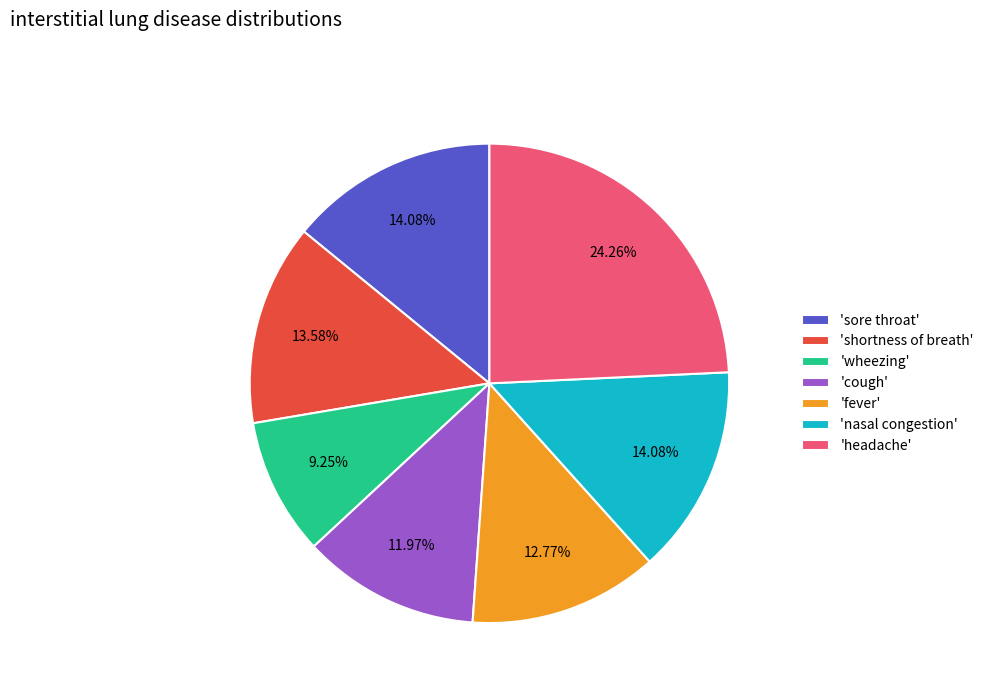

Which slice is the largest?

'headache'